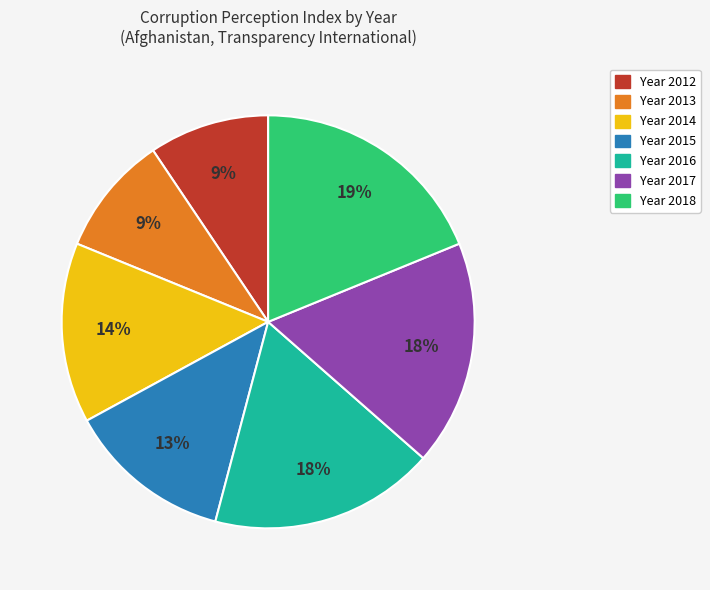

Does any single category account for the majority?

No